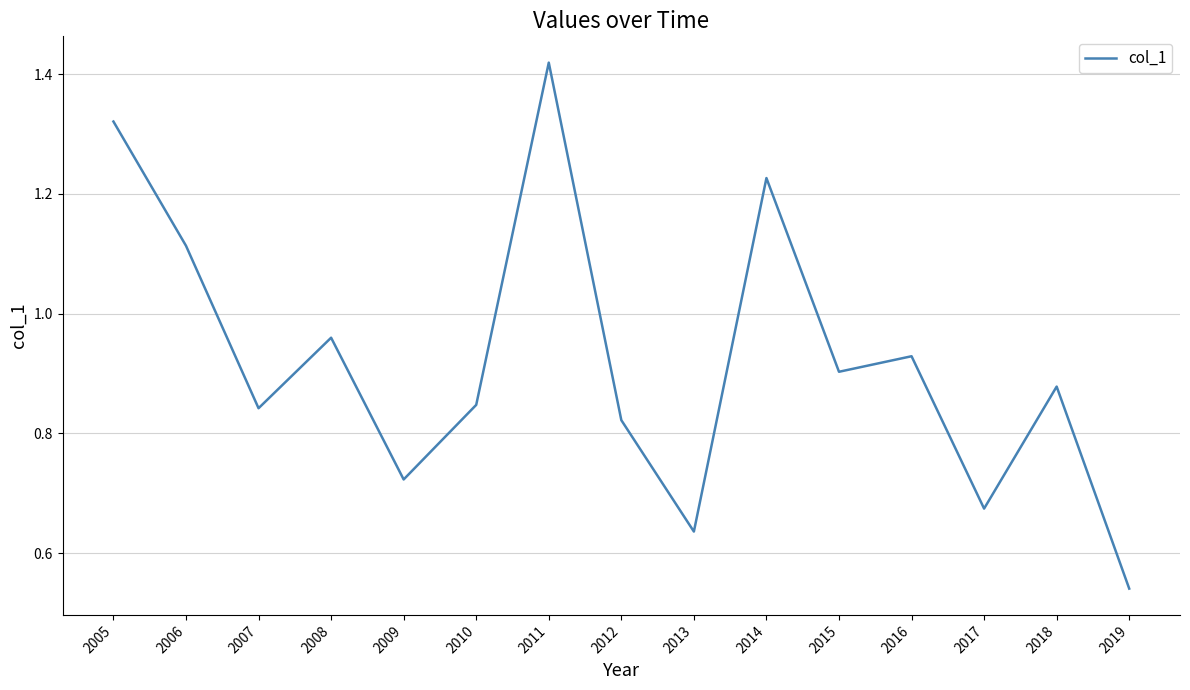

Is it true that the value at 2014 is 0.7?

False